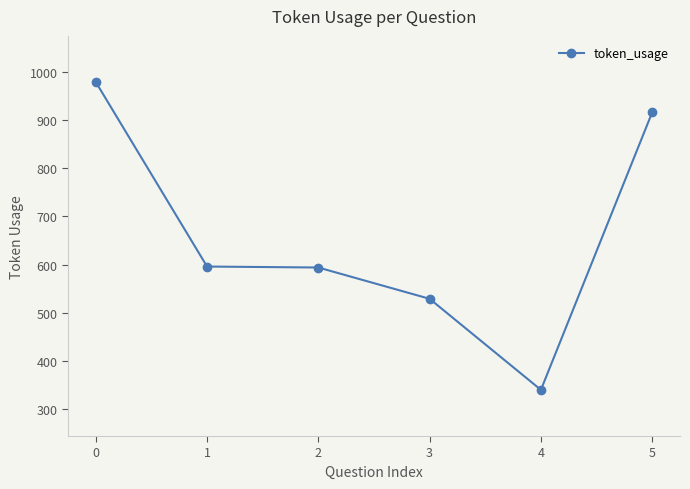

Approximately how many times larger is the value at 4 compared to 1?

0.6